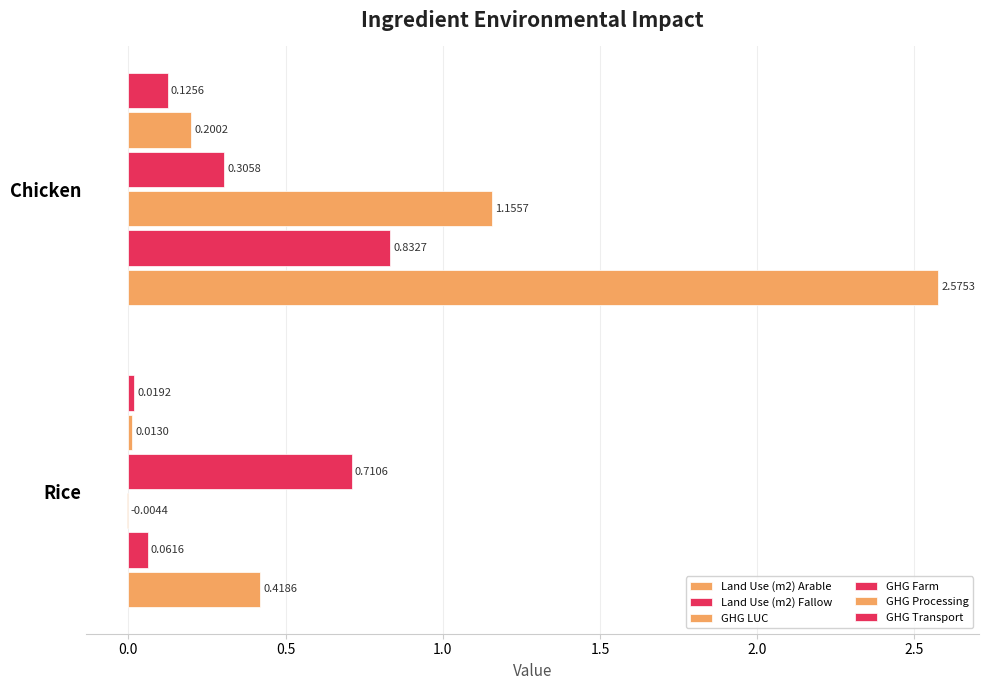

Count the number of data series in this chart.

6